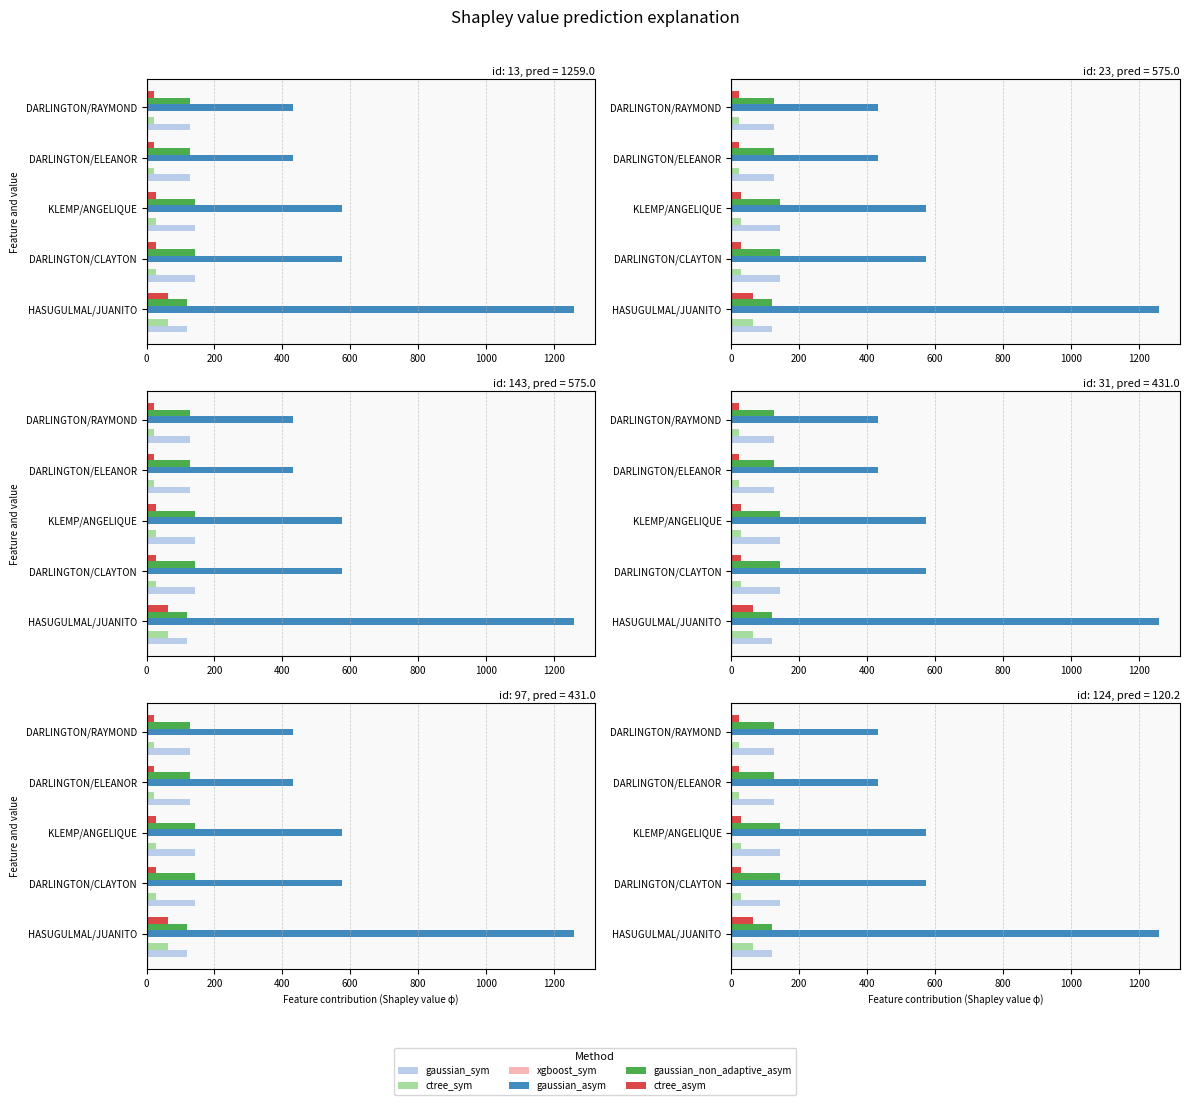

What is the lowest value of the ctree_asym series?

22.0